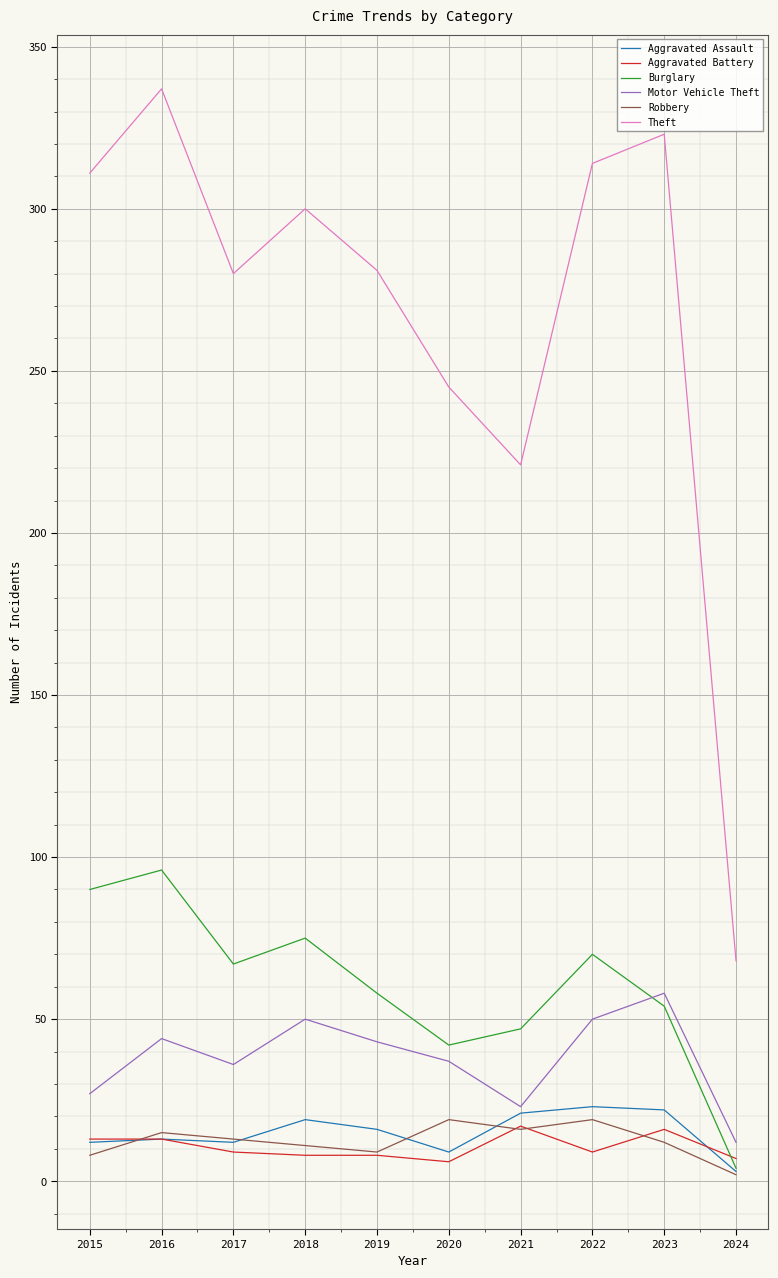

What is the difference between the maximum and minimum values in the Robbery series?

17